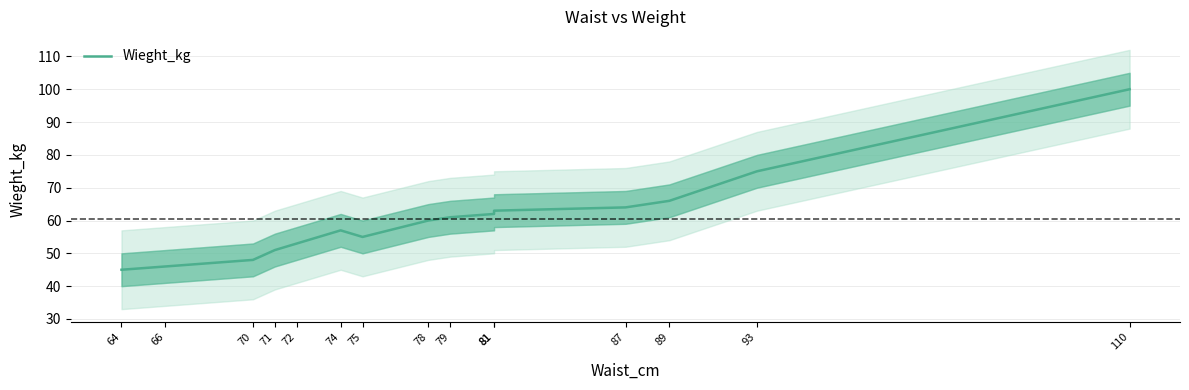

How many interior local valleys (lower than both neighbors) does the data have?

1